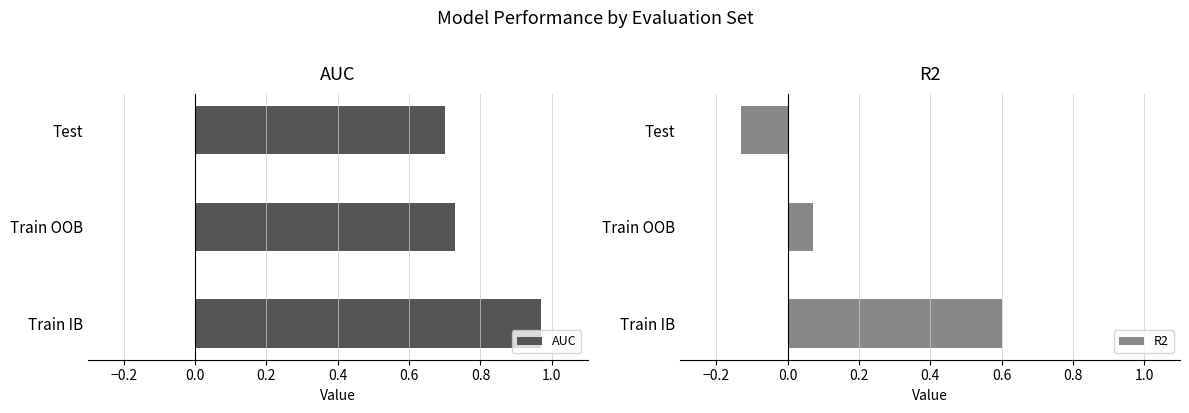

Is it true that AUC equals 0.7 at Test?

True